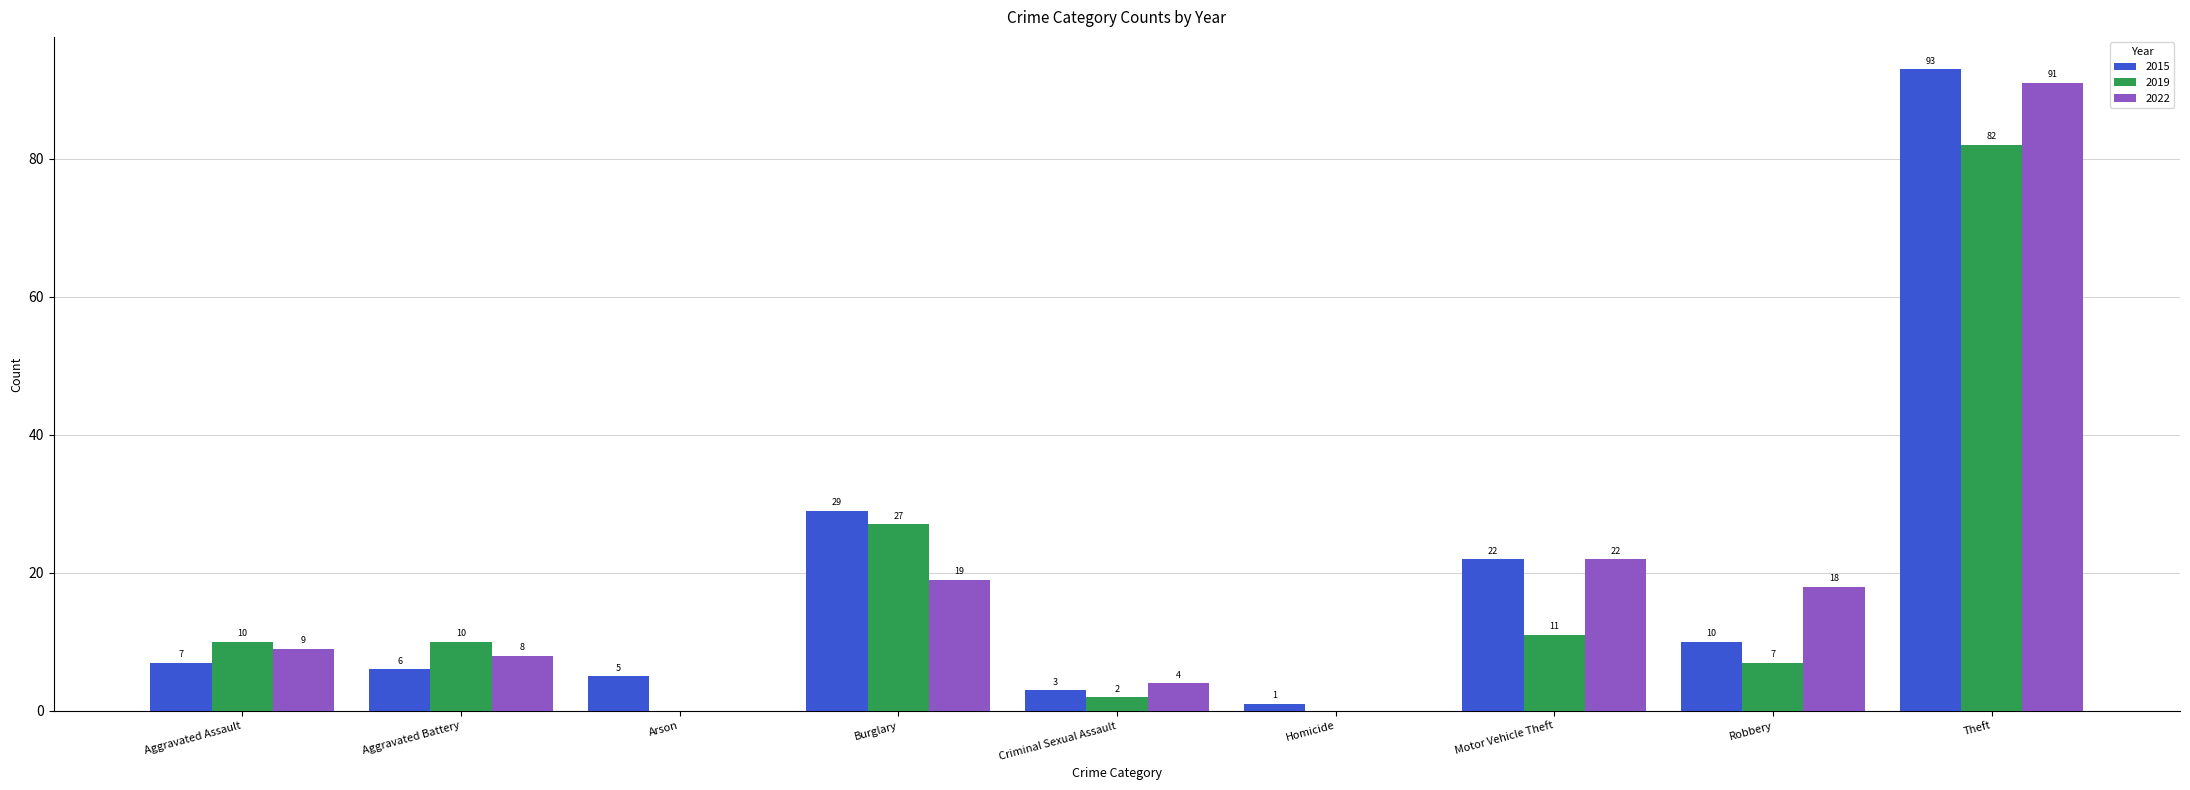

Which label corresponds to the largest value in the chart?

Theft